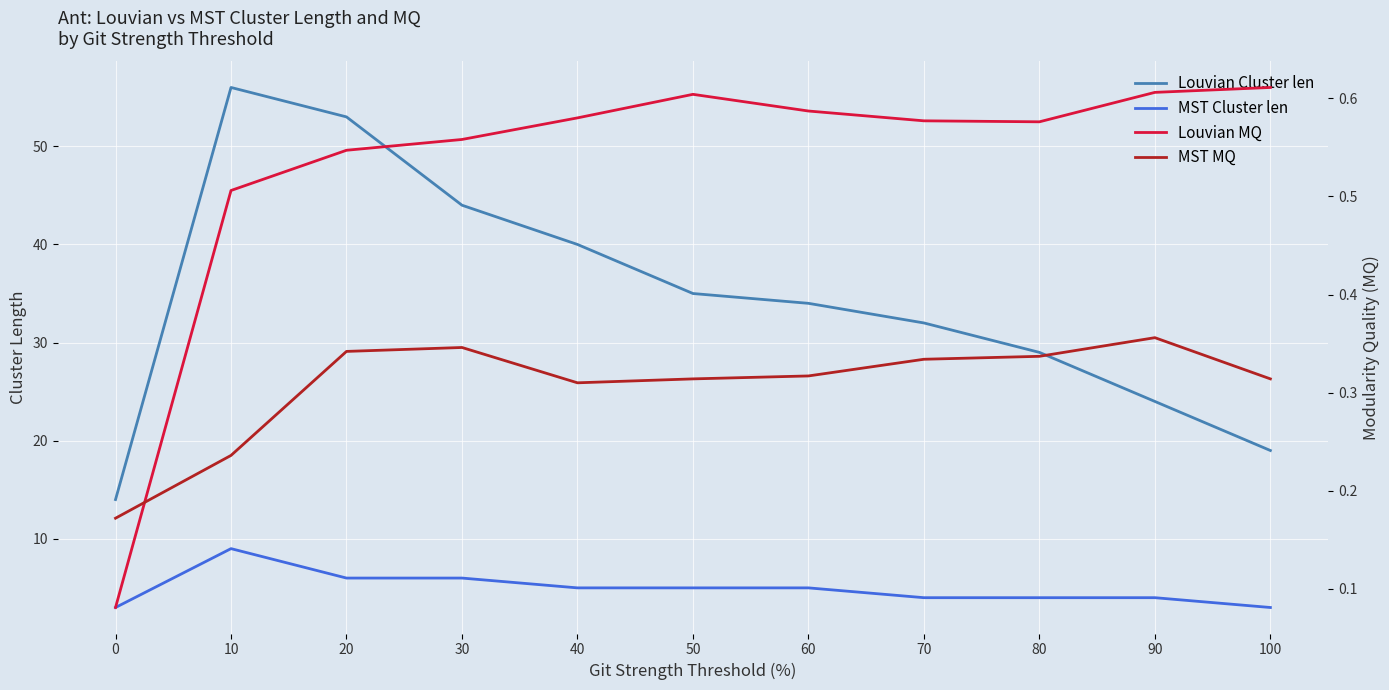

In MST Cluster len, how many points are higher than both neighbors (excluding endpoints)?

1